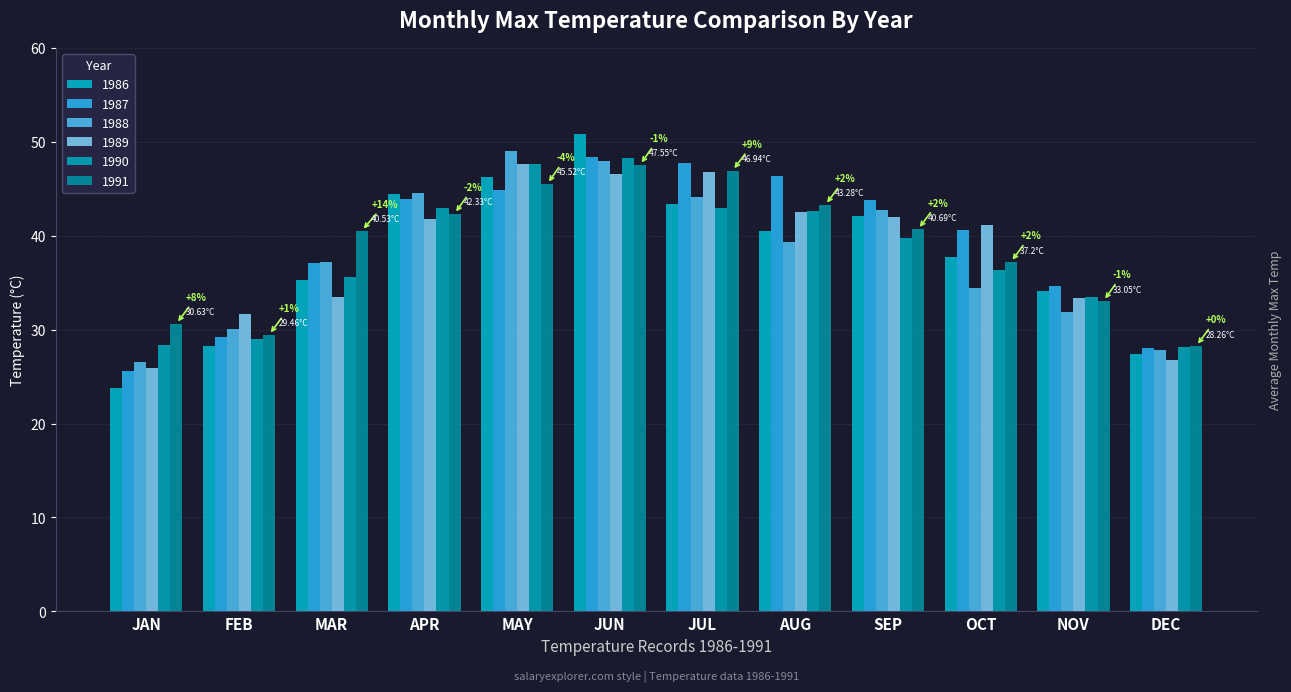

The value of 1990 at JAN is 43.8. True or false?

False